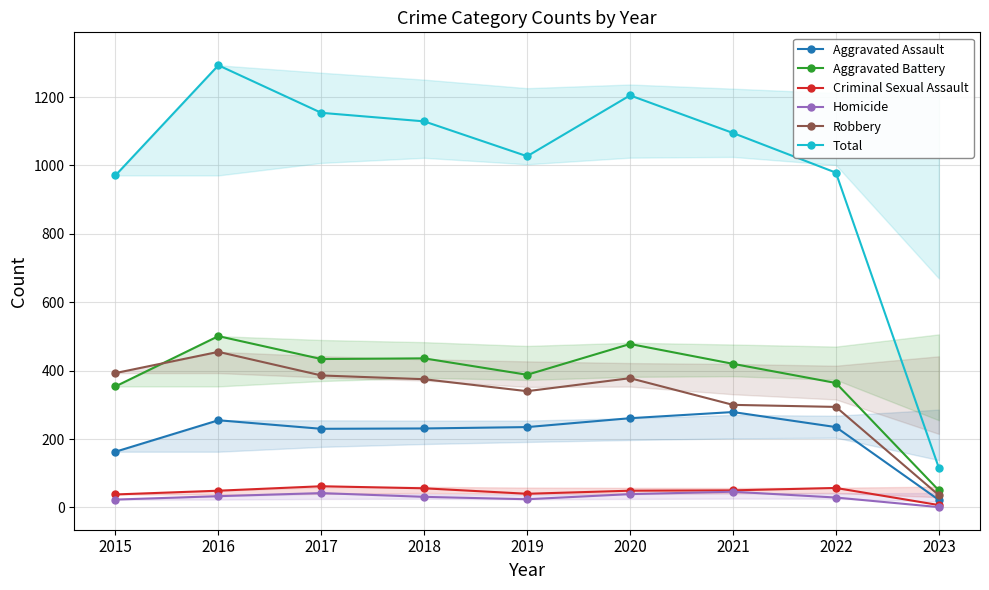

Which series has the largest total across all categories?

Total